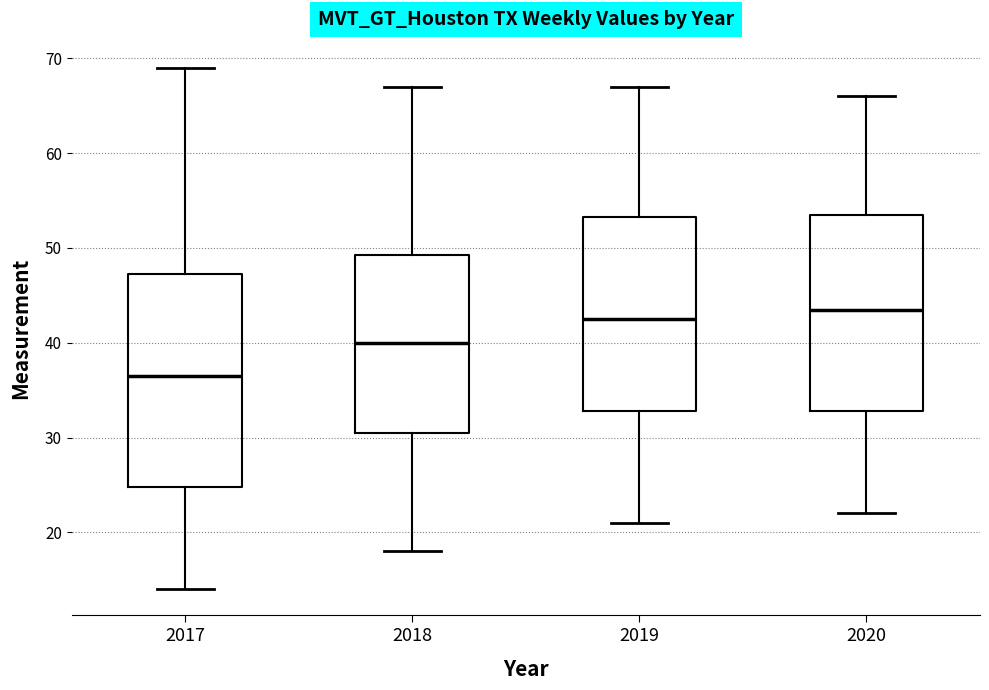

Which box has the highest median line?

2020